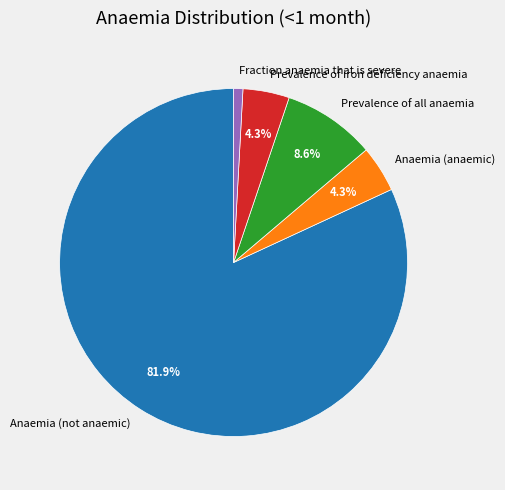

Is the sum of Anaemia (not anaemic) and Prevalence of all anaemia greater than half?

Yes